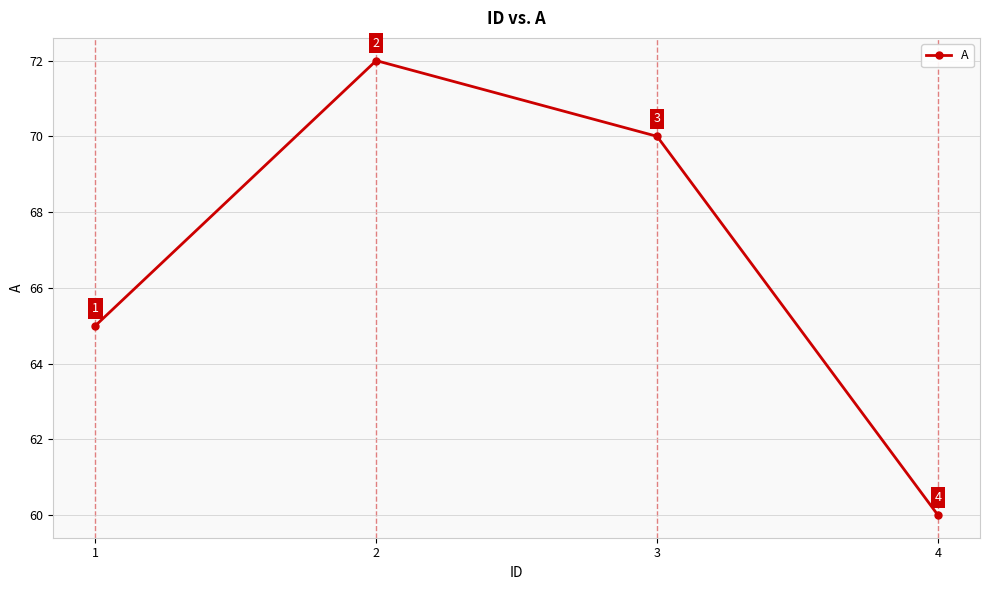

Which label corresponds to the largest value in the chart?

2